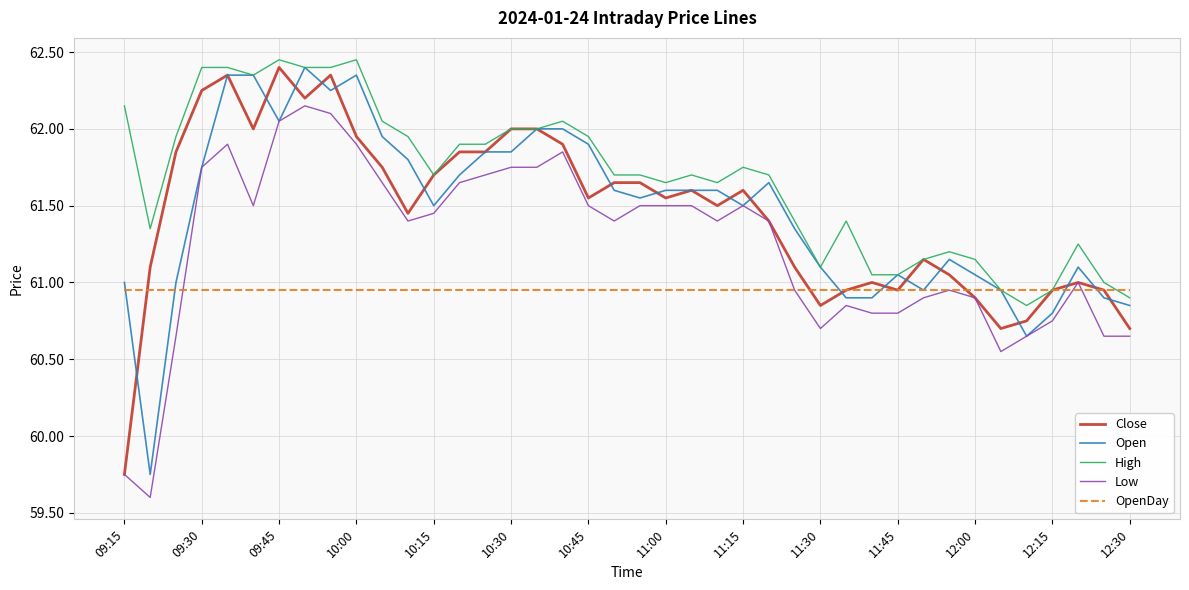

True or false: High and Low cross at least once.

False